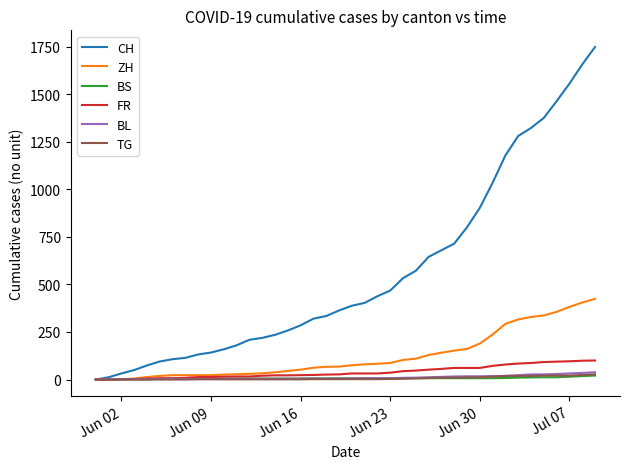

Which series has the largest total across all categories?

CH